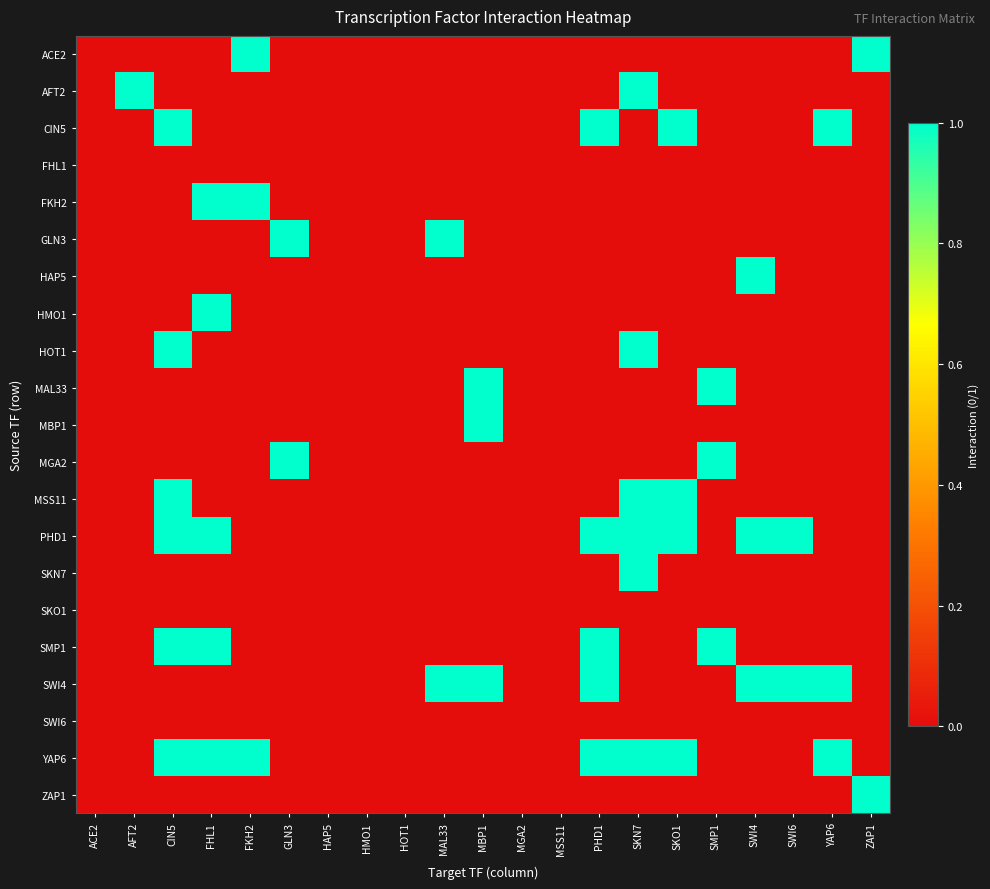

How many data points does each series have?

21